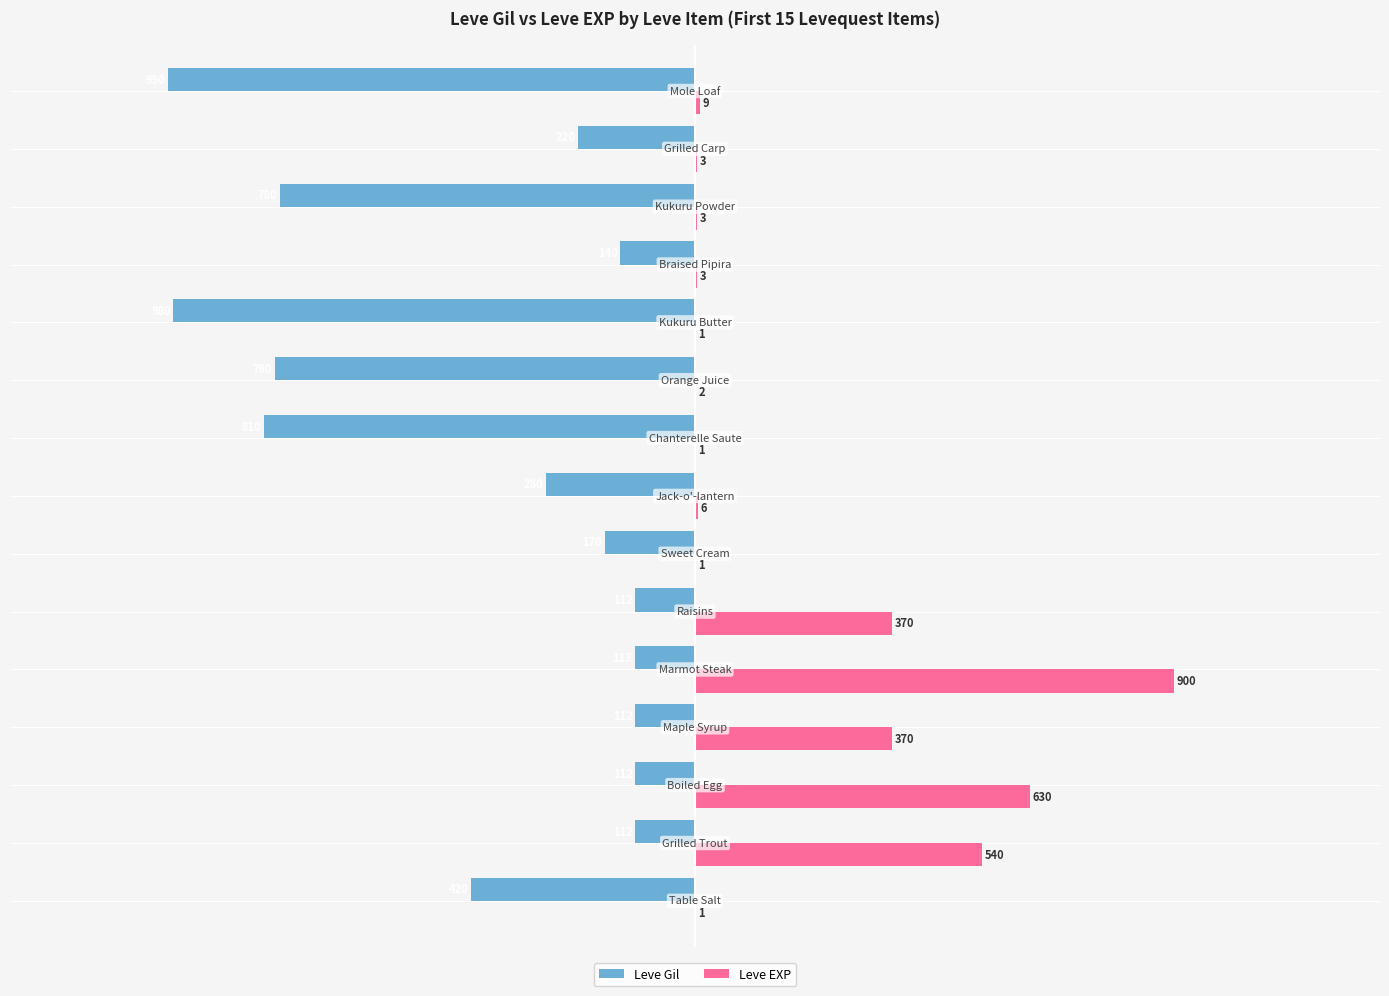

Which series has the largest total across all categories?

Leve EXP